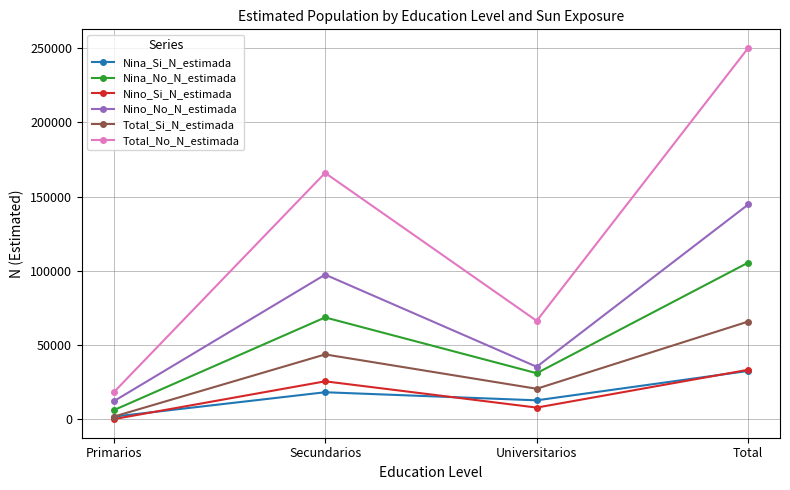

Does the chart display data point markers on the line(s)?

Yes